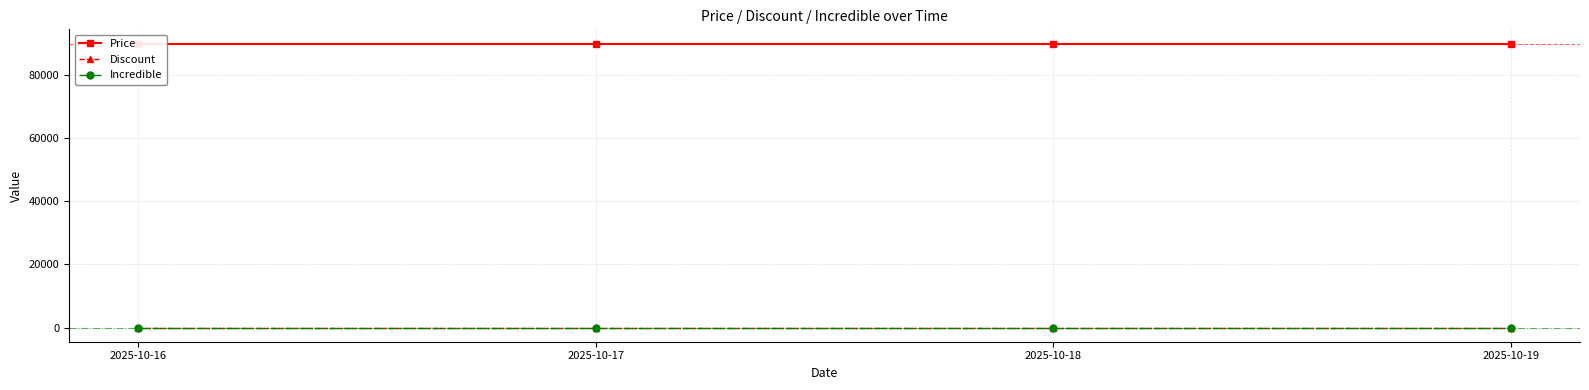

Which series has the largest total across all categories?

Price